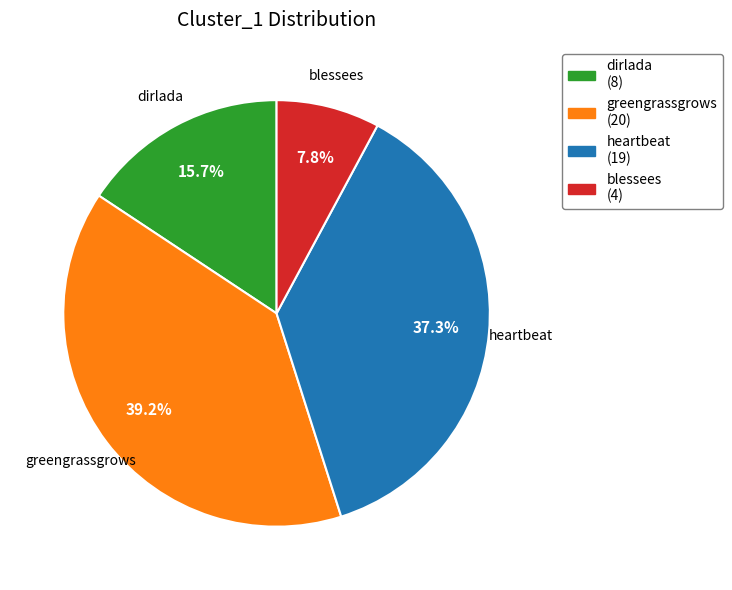

Which category has the smallest portion of the pie?

blessees